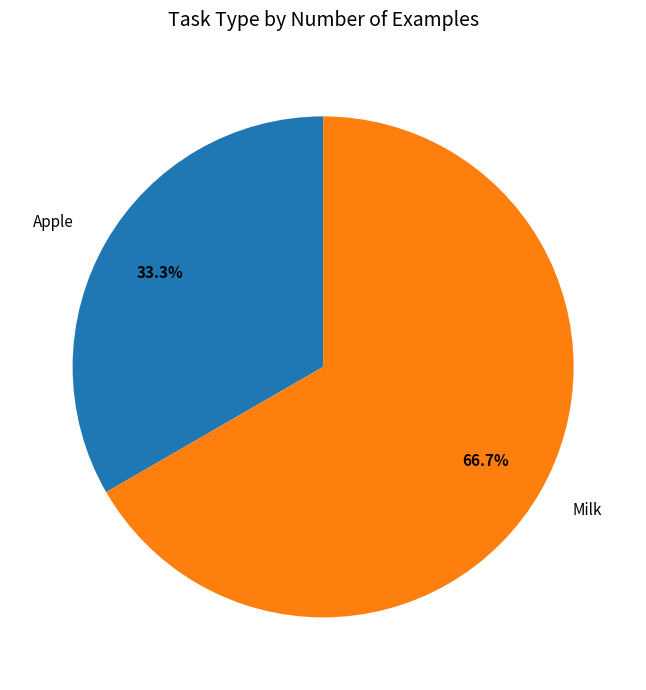

Which slice represents more than half of the pie?

Milk